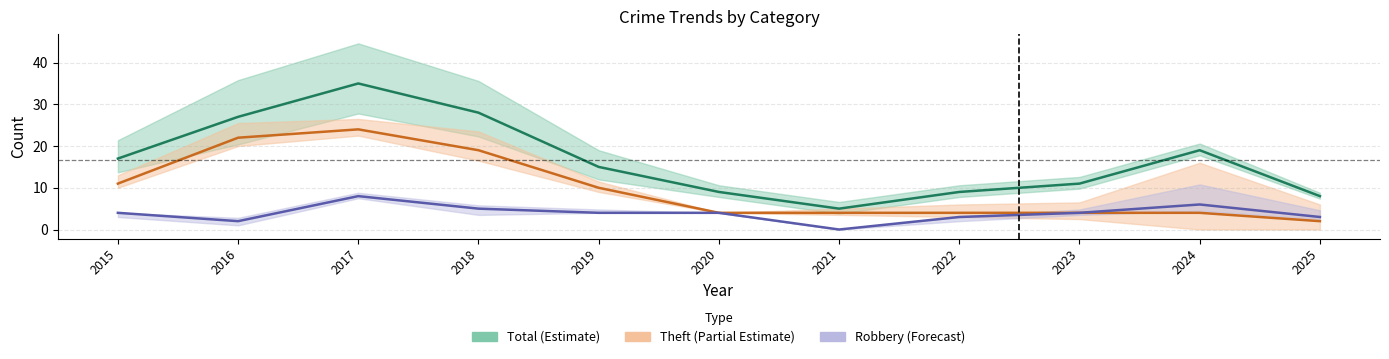

Between 2023 and 2025, which series saw the biggest shift?

Total (Estimate)